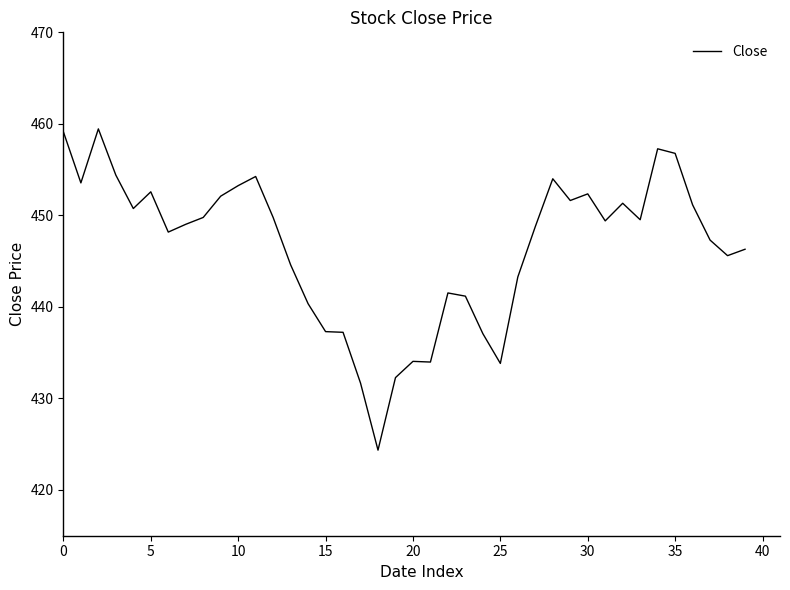

What is the smallest value displayed?

424.4